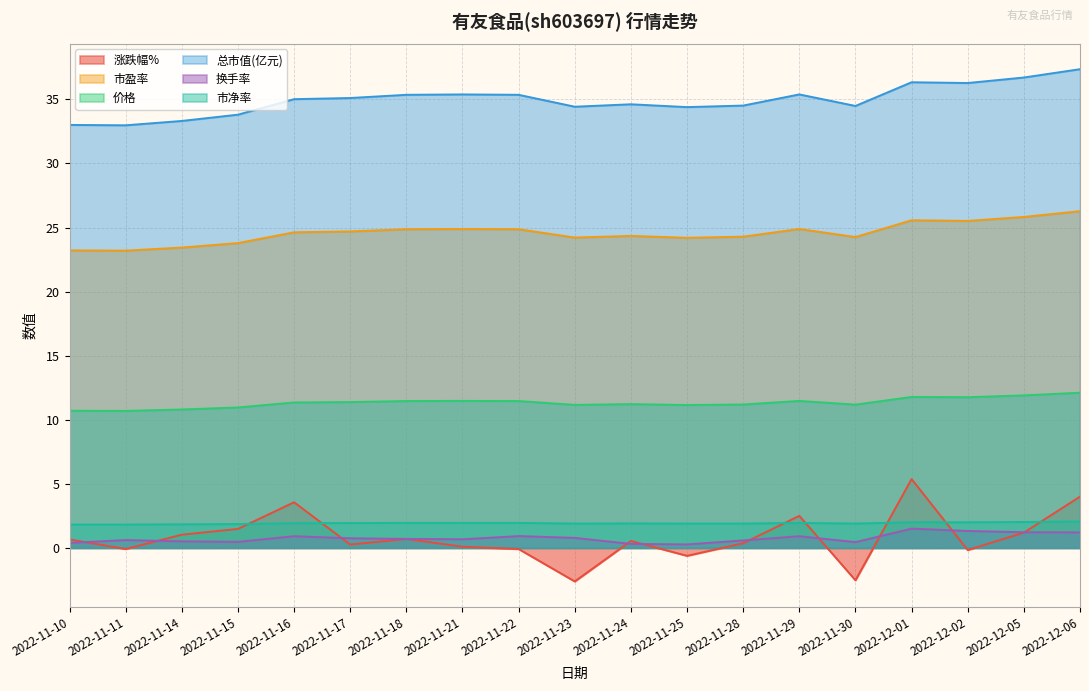

What is the difference between the second highest and second lowest values in the 市盈率 series?

2.6